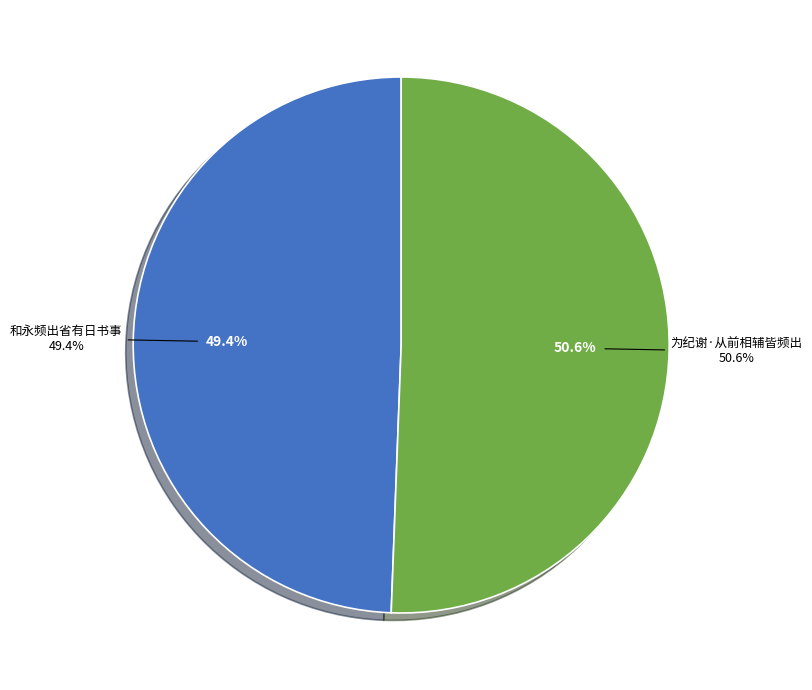

Rank the categories by value from highest to lowest.

为纪谢·从前相辅皆频出, 和永频出省有日书事